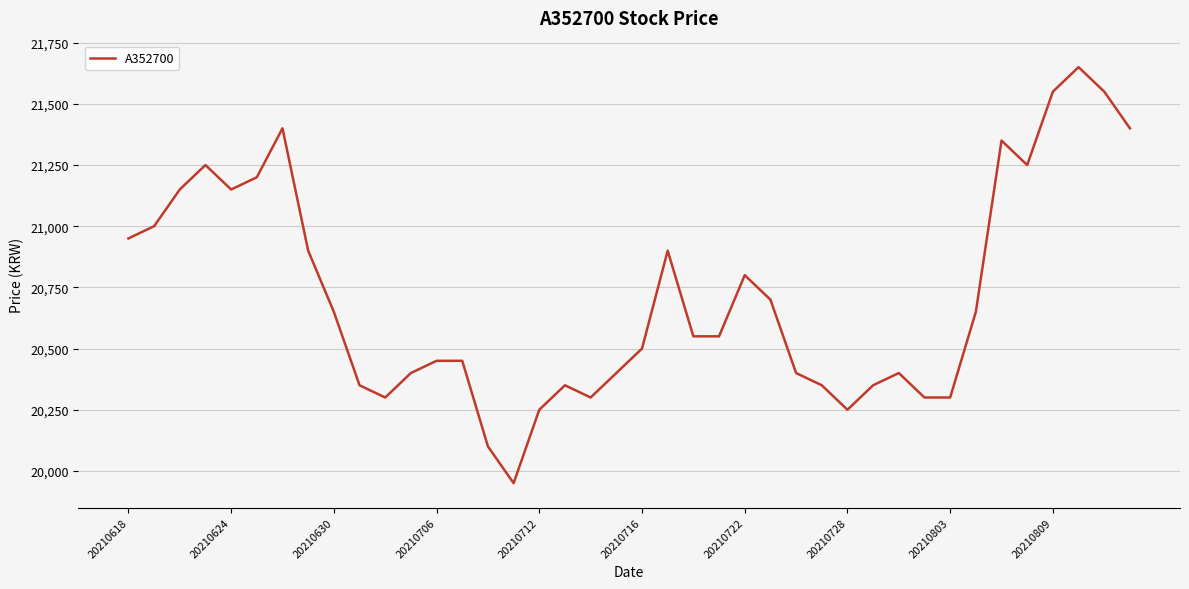

What is the minimum value shown in the chart?

19950